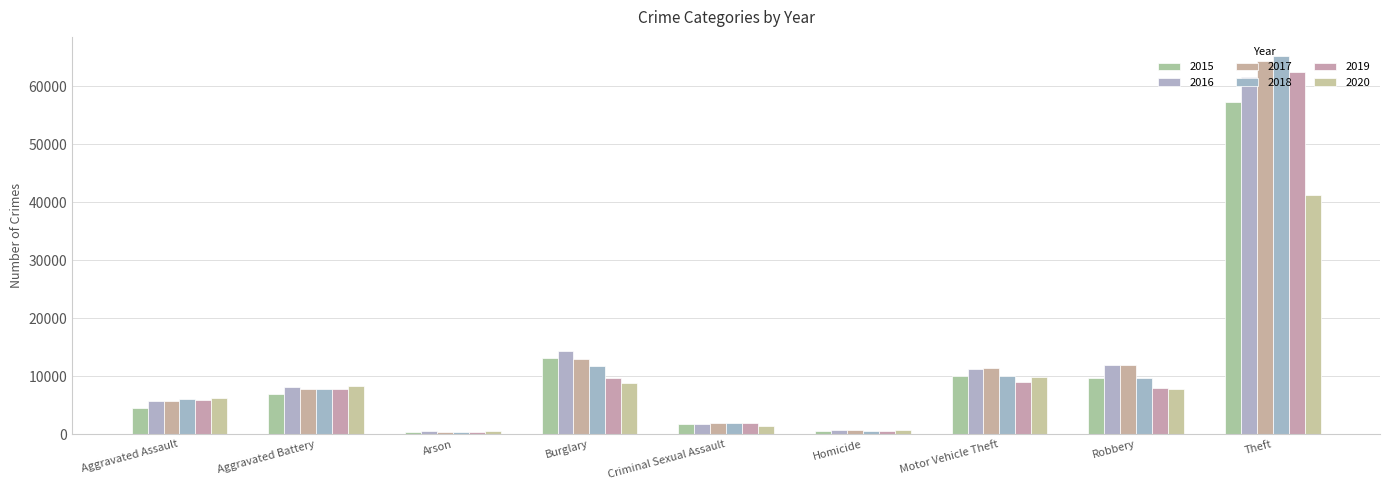

Where is 2018 nearest to the value 32830?

Burglary